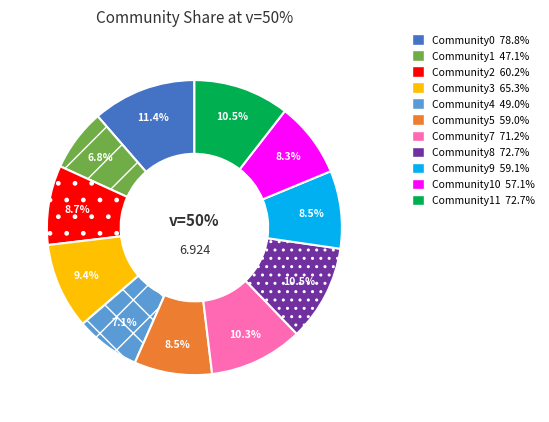

Is Community3 the majority of the pie?

No